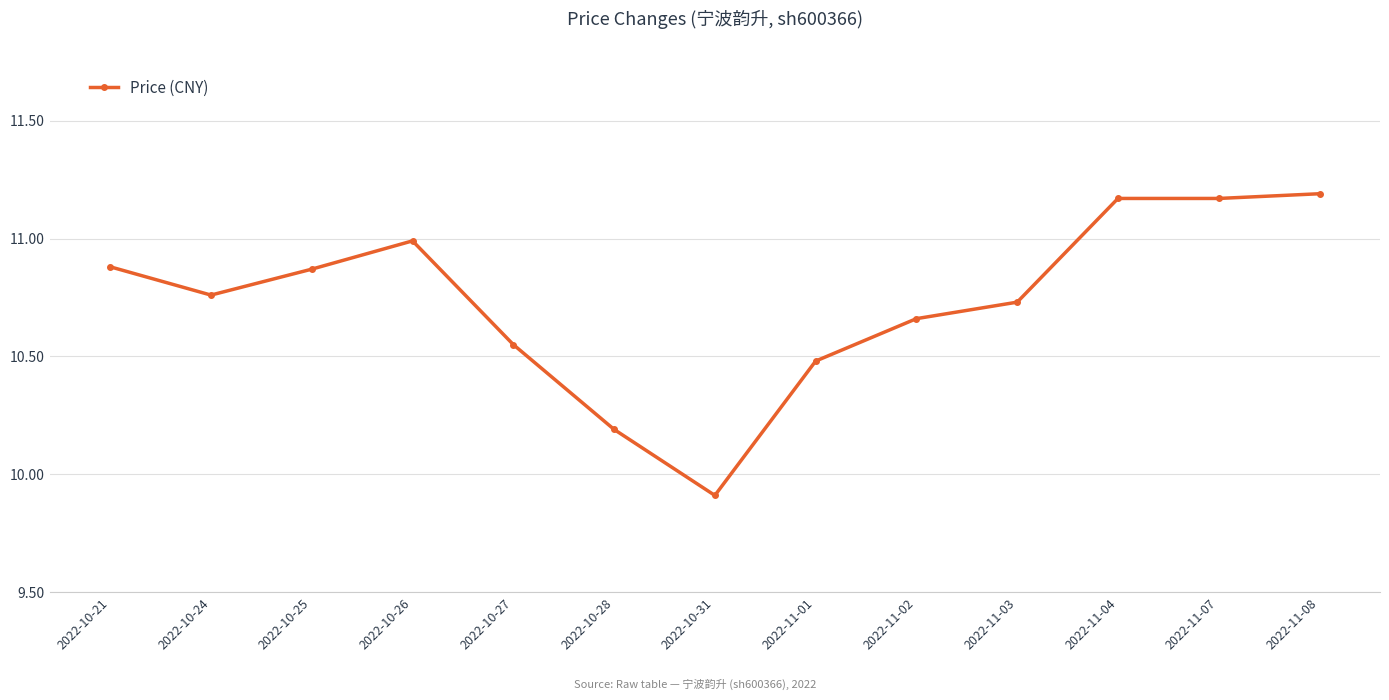

True or false: the data has more than 0 interior local peaks.

True